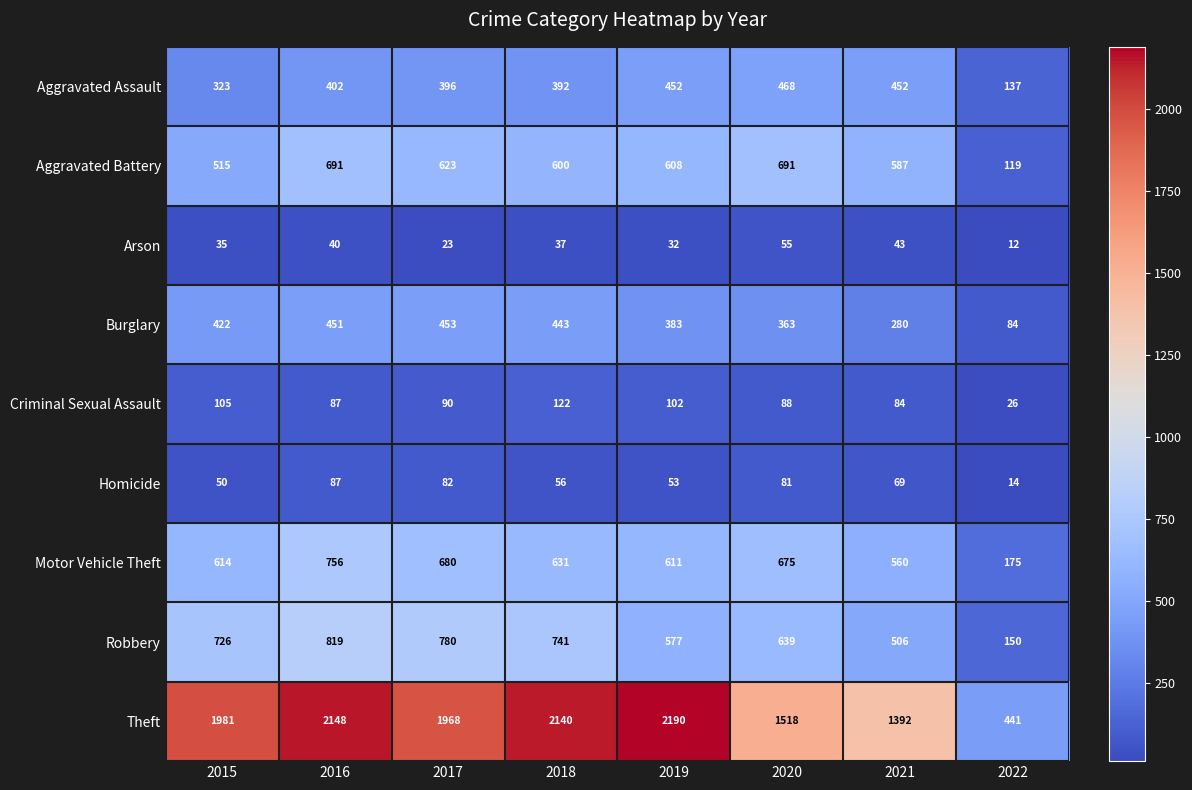

What is the difference between the Aggravated Assault values at 2022 and 2015?

186